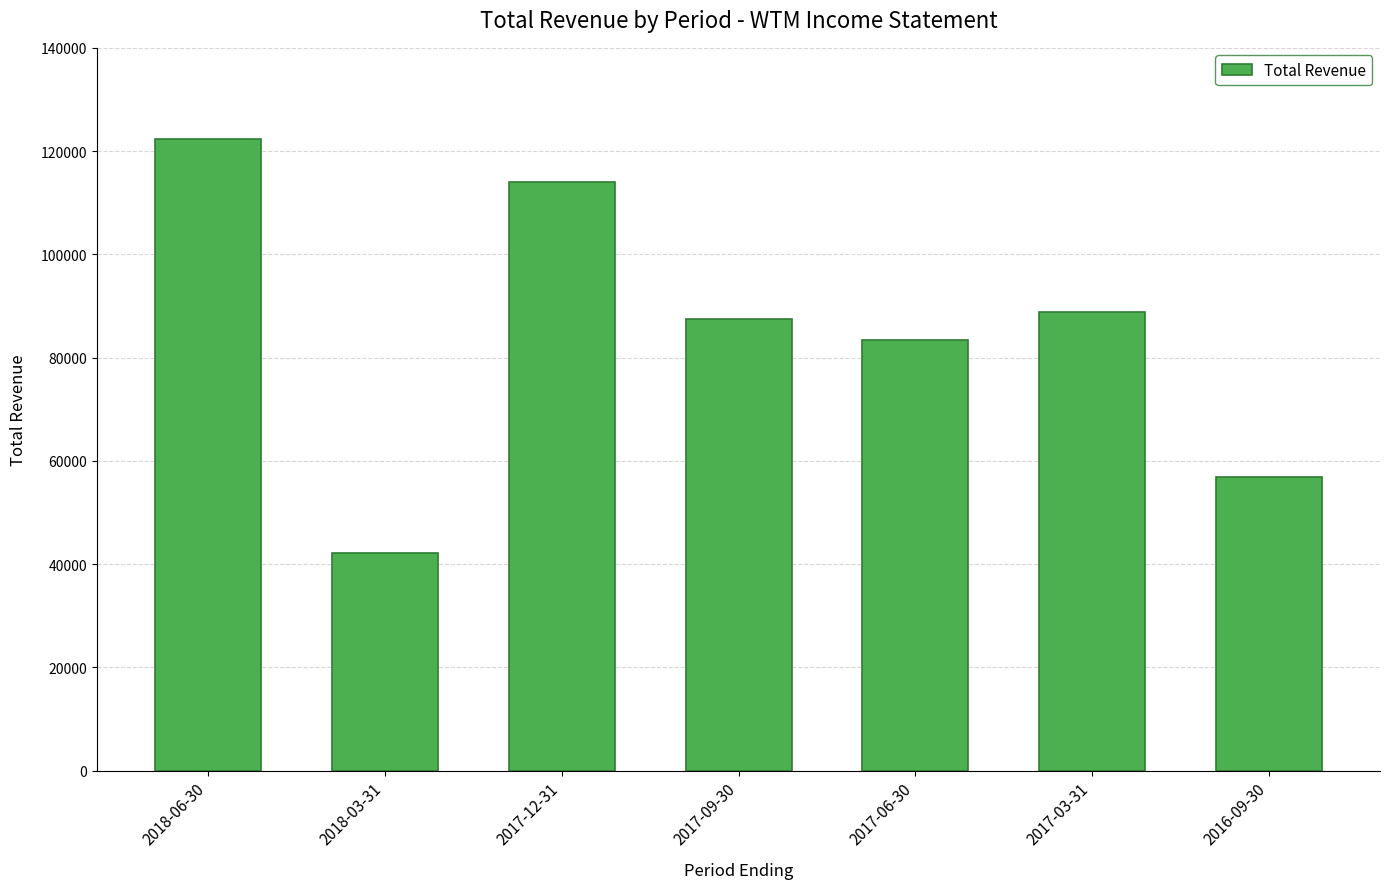

What is the difference between the maximum and second lowest values?

65500